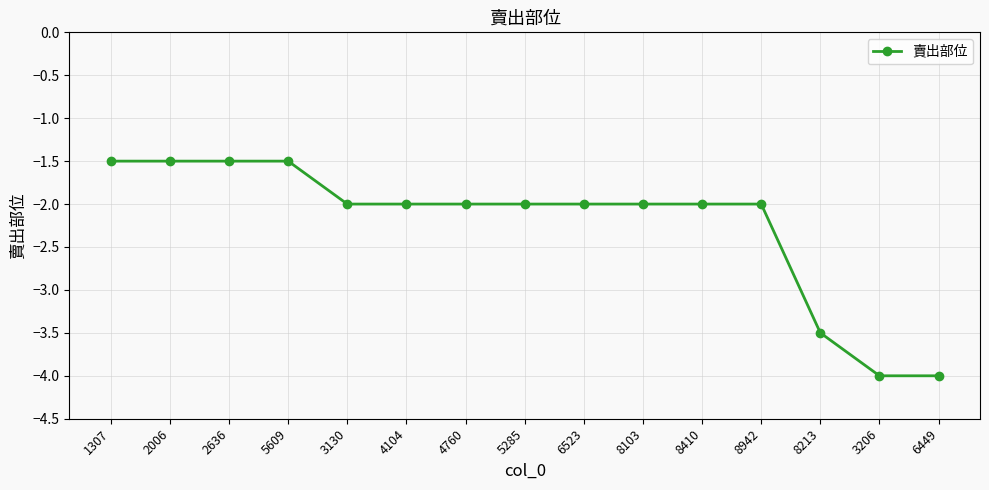

Which has a higher value, 5609 or 4104?

5609